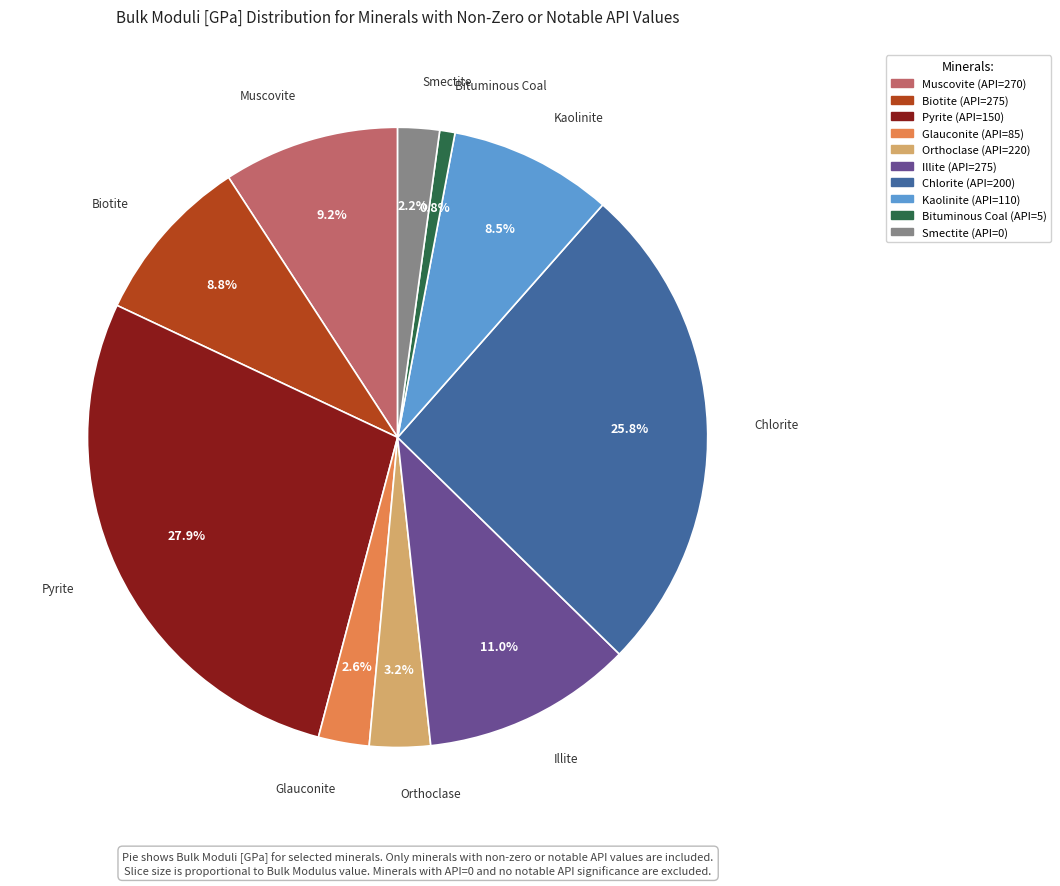

What portion of the pie excludes Bituminous Coal?

99.2%